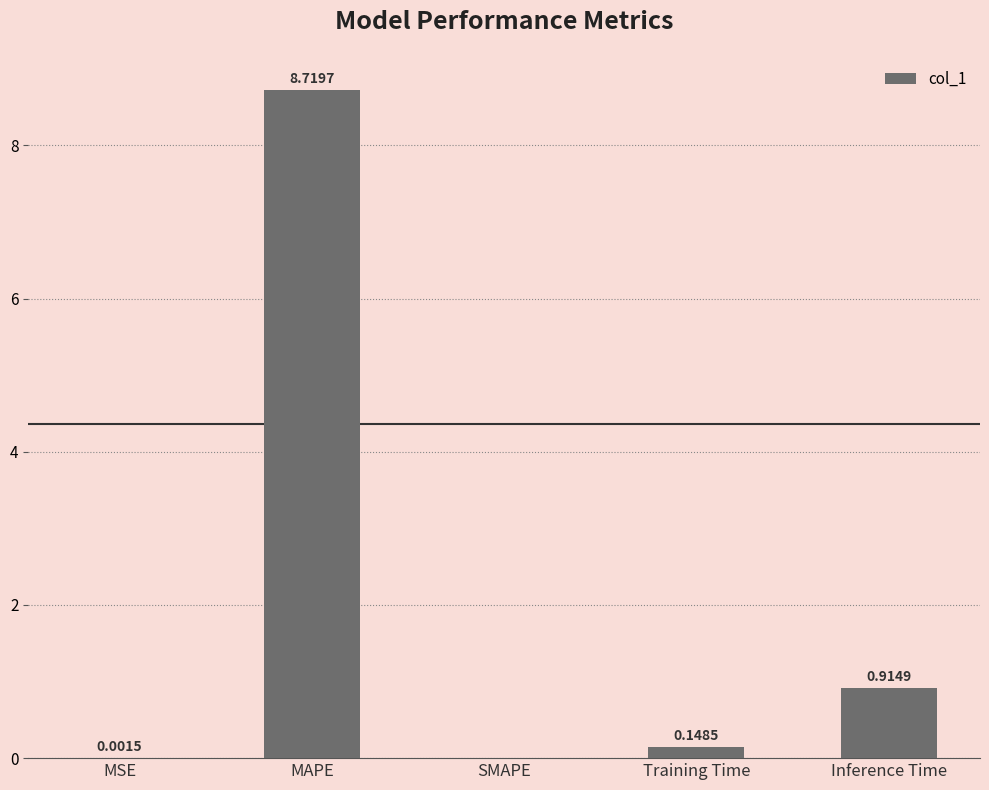

At which label is the value closest to 4?

Inference Time